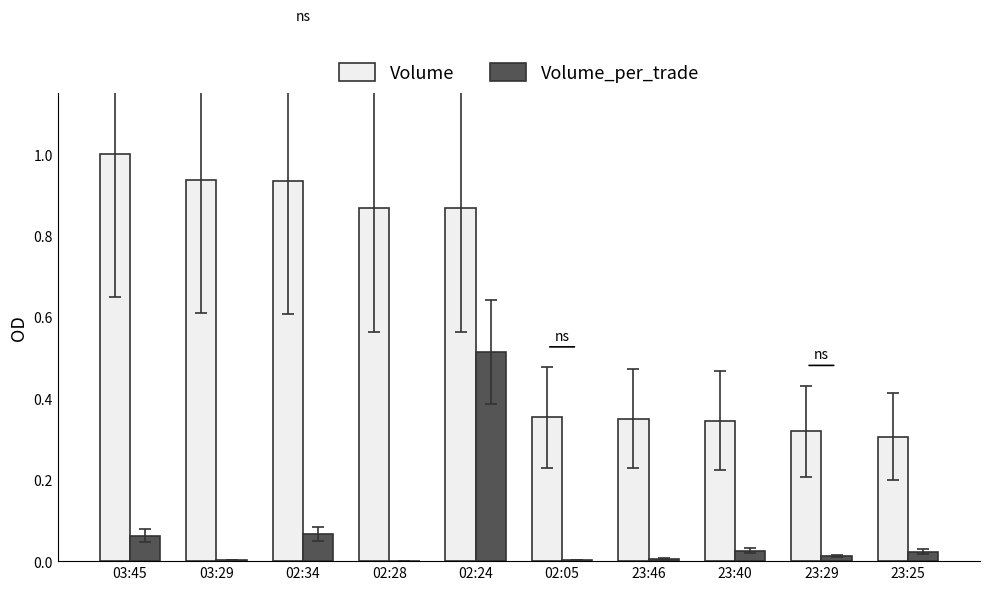

What is the sum of all Volume values?

6.3